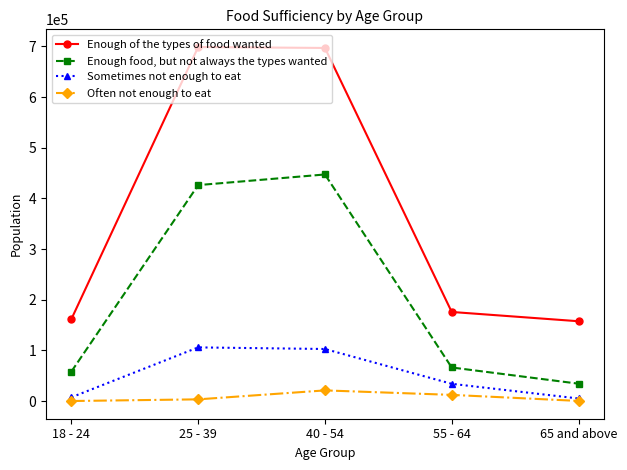

True or false: Enough of the types of food wanted and Often not enough to eat cross at least once.

False